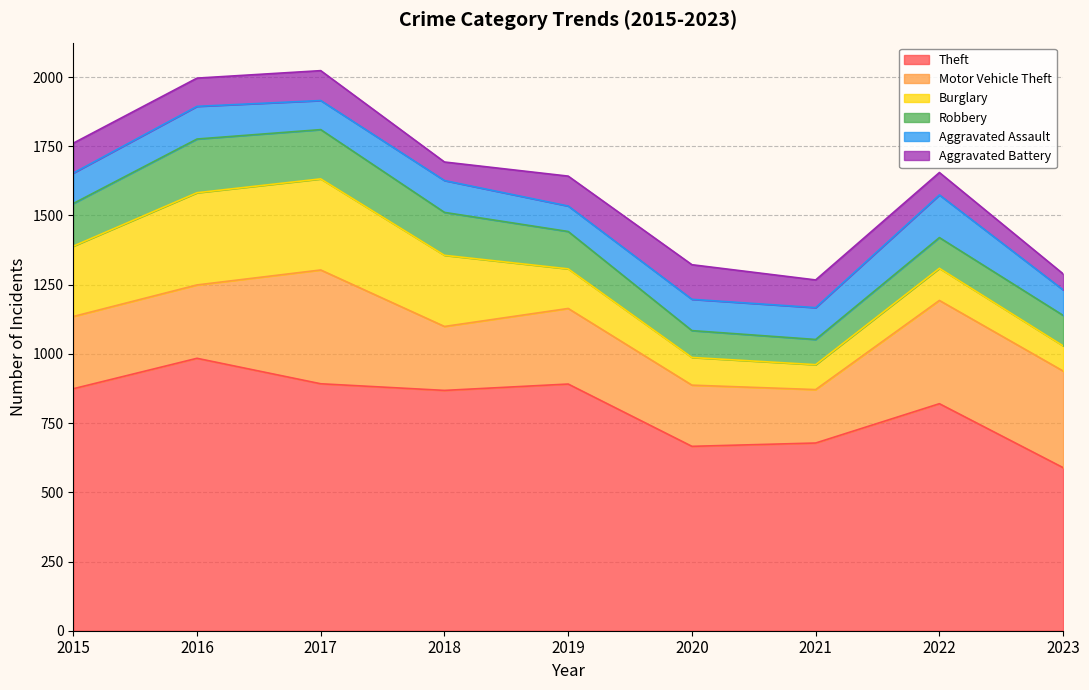

At 2015, list the series in order from largest to smallest.

Theft, Motor Vehicle Theft, Burglary, Robbery, Aggravated Assault, Aggravated Battery